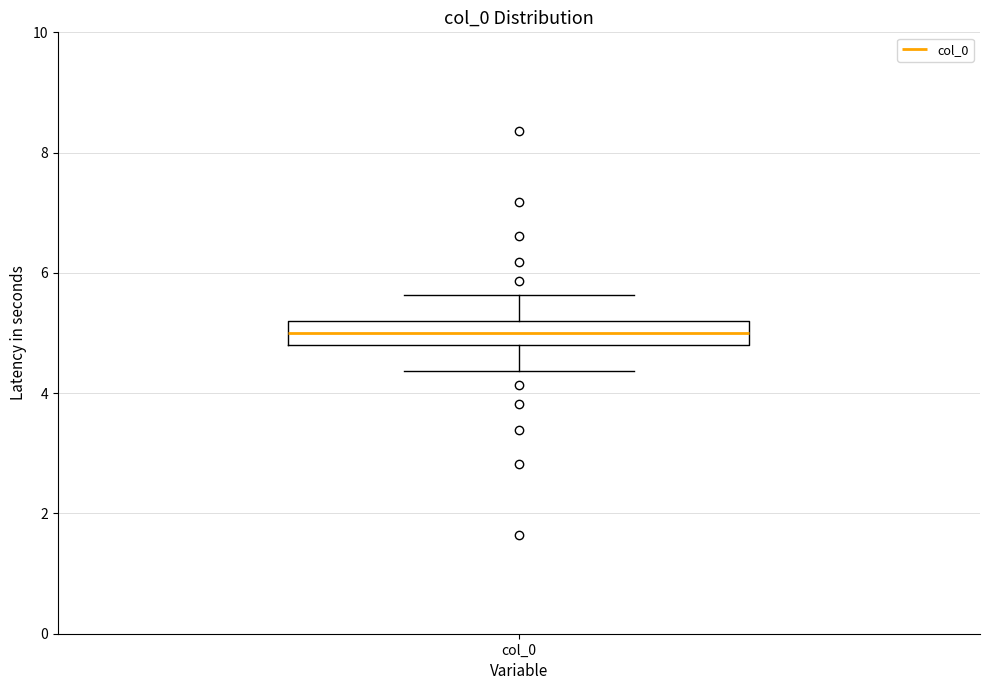

Read this box plot against the y-axis: the position of the median line, the range covered by the box, and the ends of both whiskers. The values are not printed on the chart, so give them approximately, as read against the axis.

median 5.0, box 4.8 to 5.2, whiskers 4.4 to 5.6